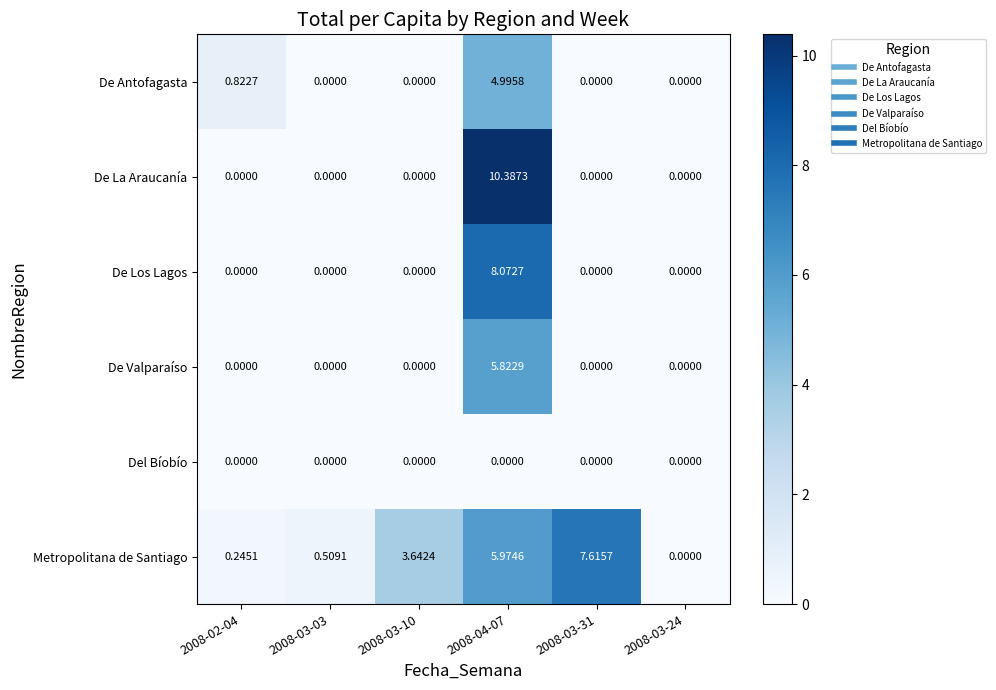

Which series has the widest spread of values?

De La Araucanía